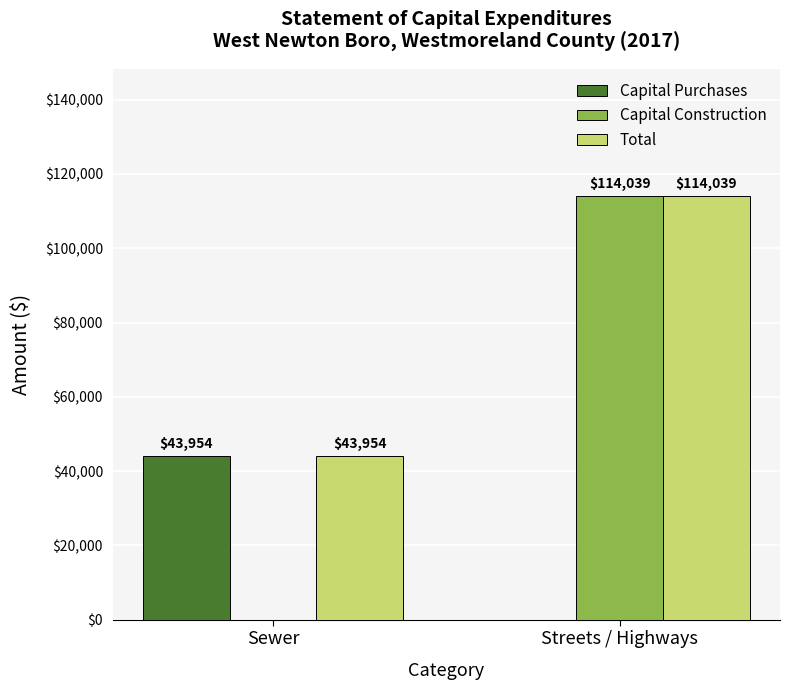

Reading left to right, transcribe all the data shown in this chart.

Capital Purchases: 43954	0
Capital Construction: 0	114039
Total: 43954	114039